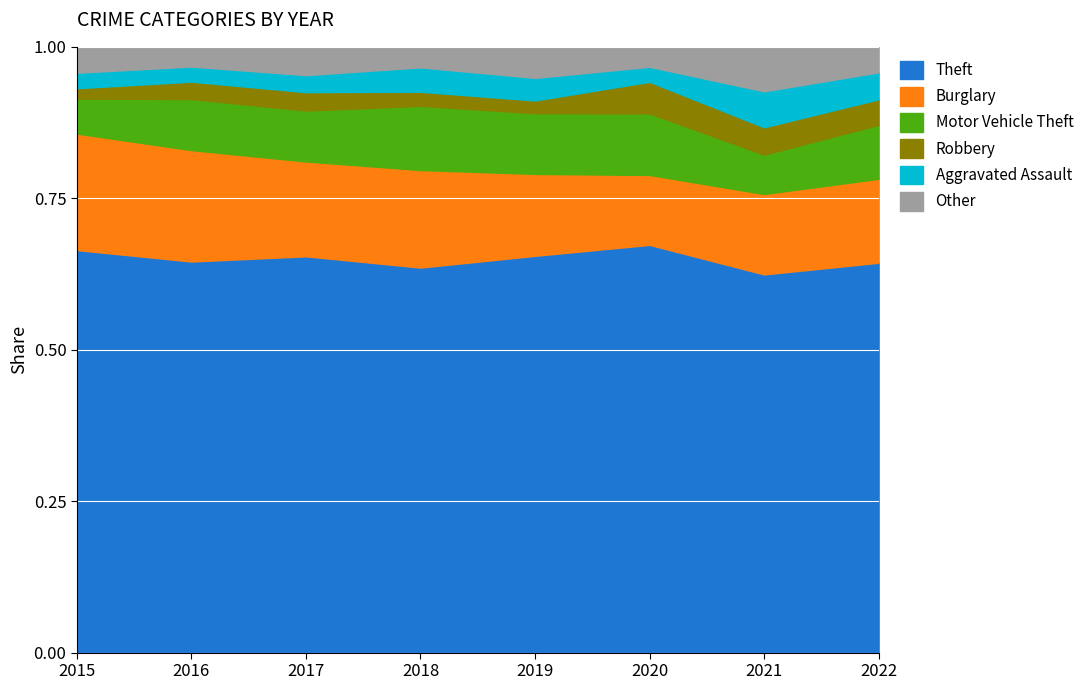

Is it true that Motor Vehicle Theft equals 43 at 2019?

True